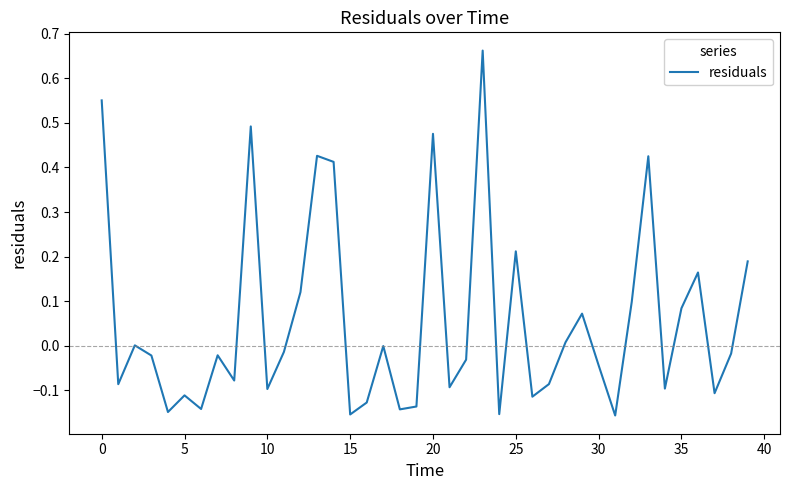

Does the chart display data point markers on the line(s)?

No